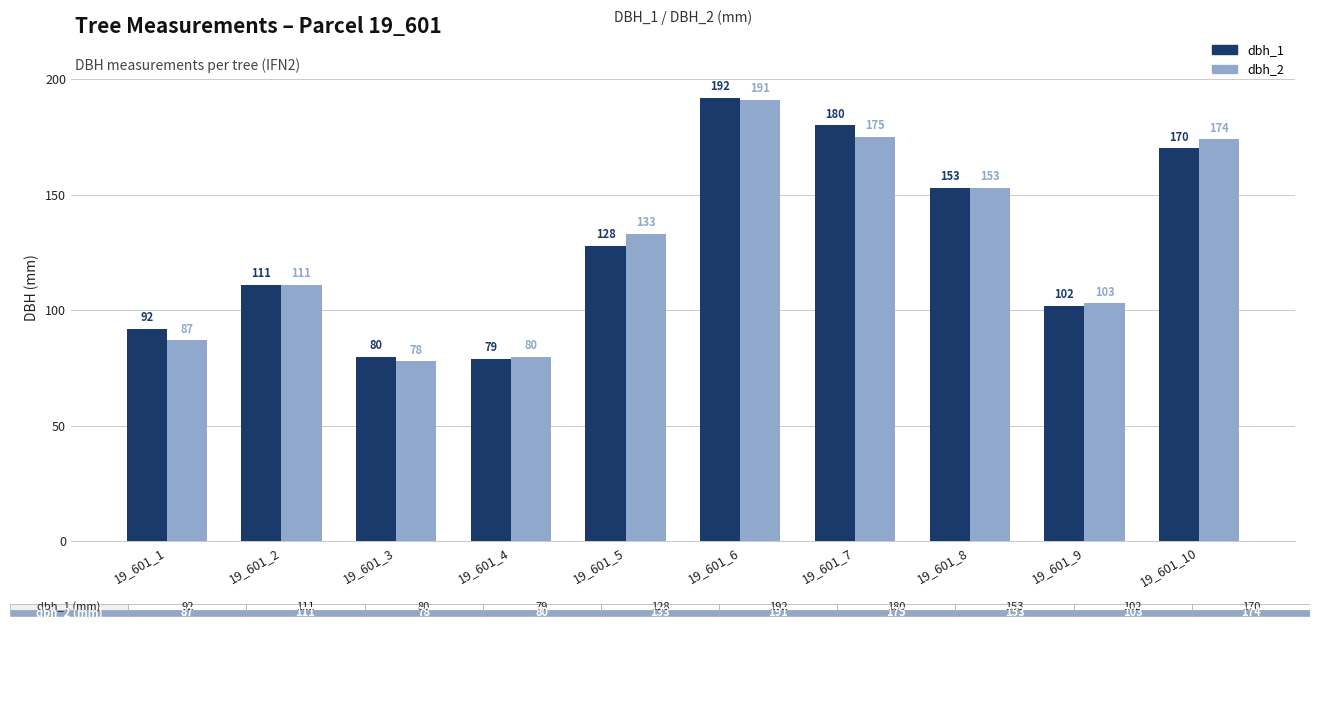

What is the difference between the second highest and minimum values in the dbh_1 series?

101